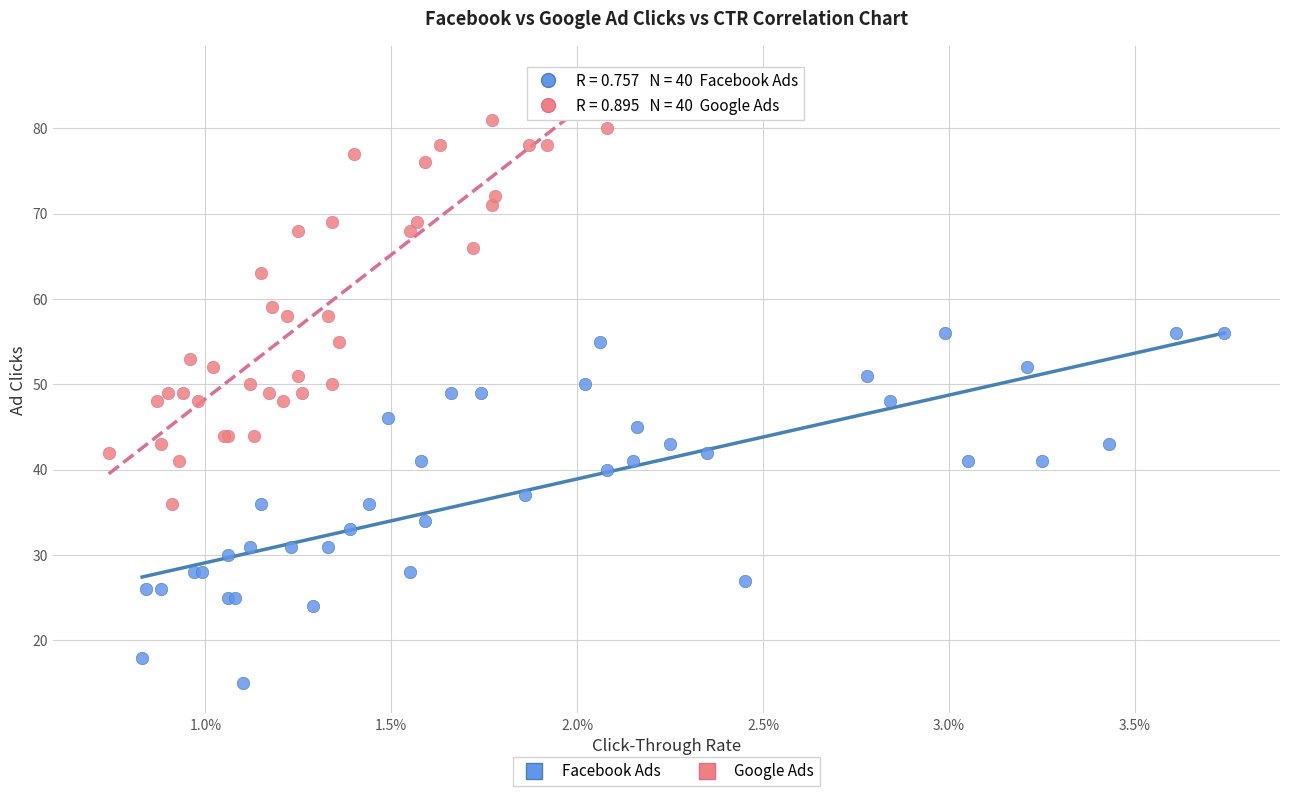

Which series contains the highest Y value?

Google Ads